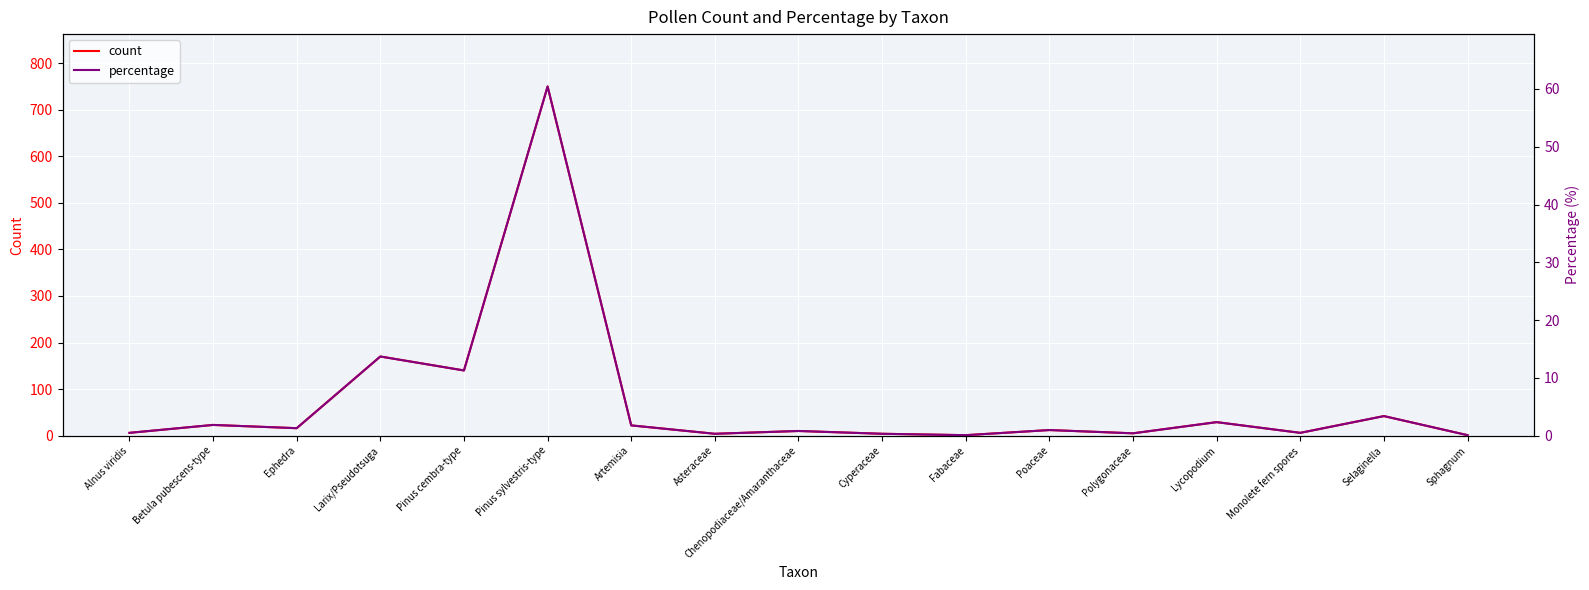

What is the value of the count point at the 10th from the left?

4.0